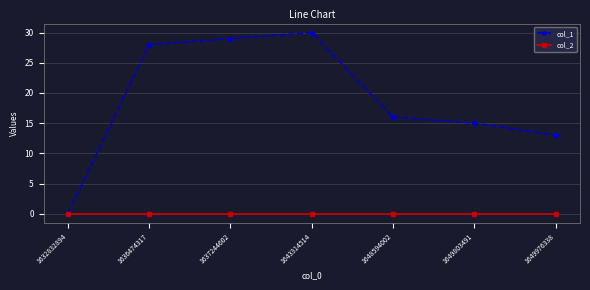

What is the value of the col_1 point at the 5th from the left?

16